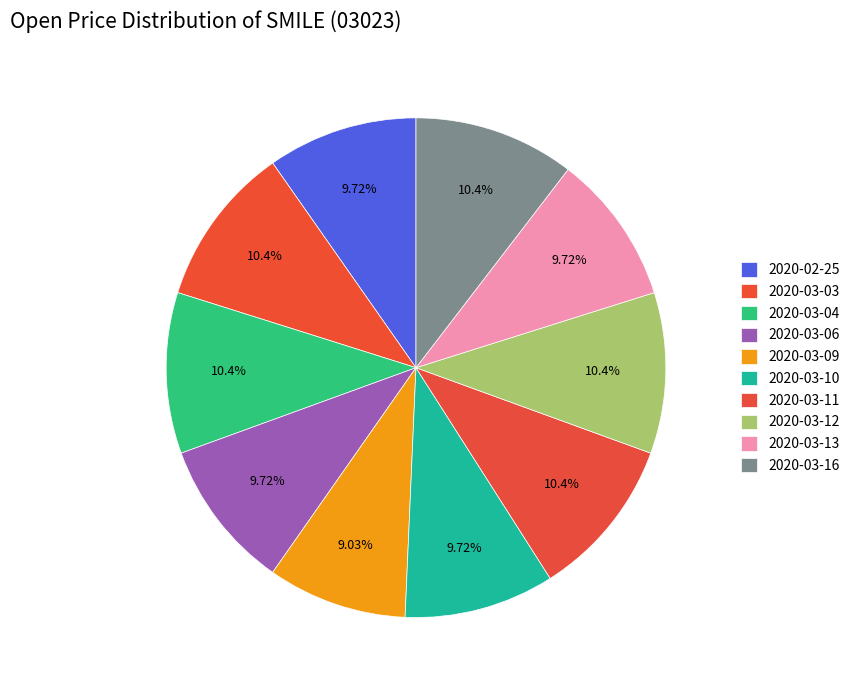

Does any single category account for the majority?

No